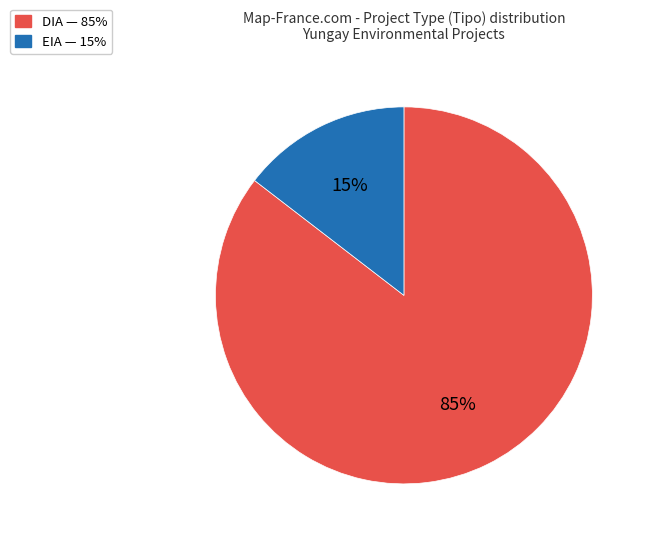

Which has a higher value, EIA — 15% or DIA — 85%?

DIA — 85%